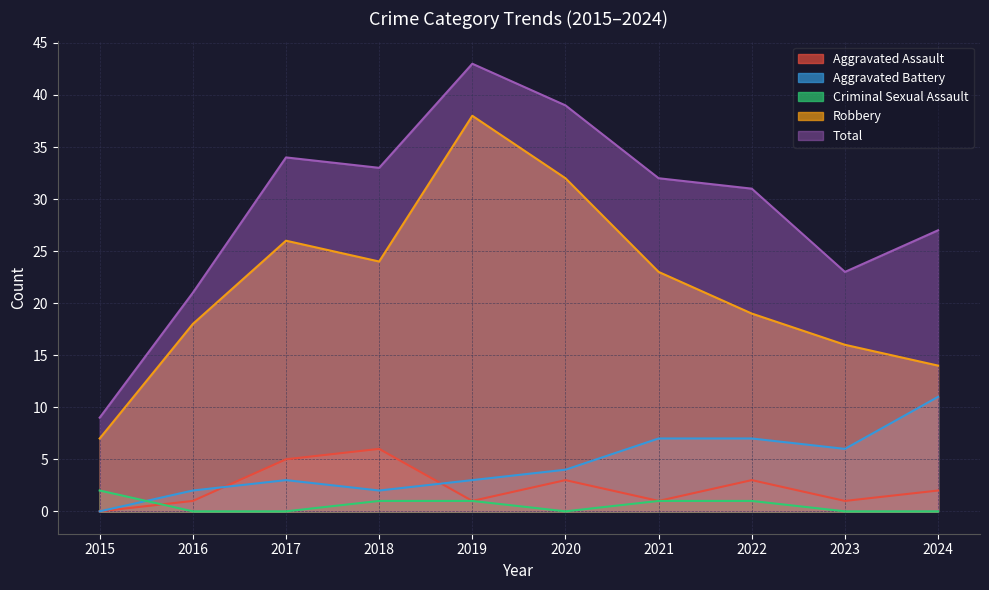

What is the difference between the maximum and minimum values in the Total series?

34